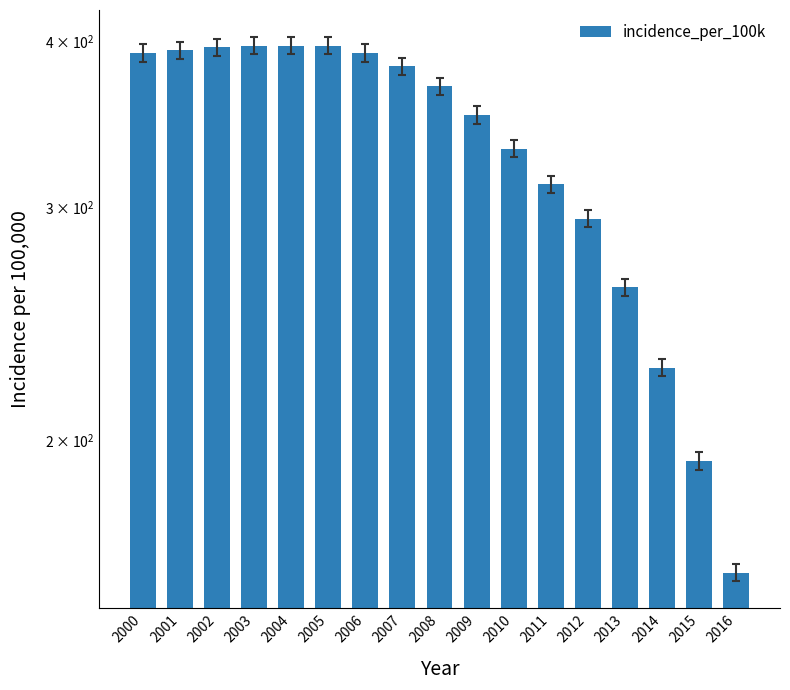

What is the sum of the values at 2012 and 2008?

664